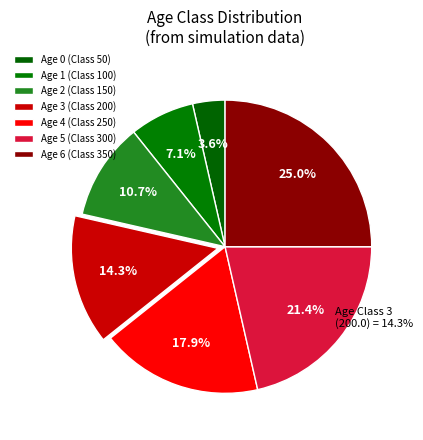

What is the ratio of the value at 0 to the value at 1?

0.5